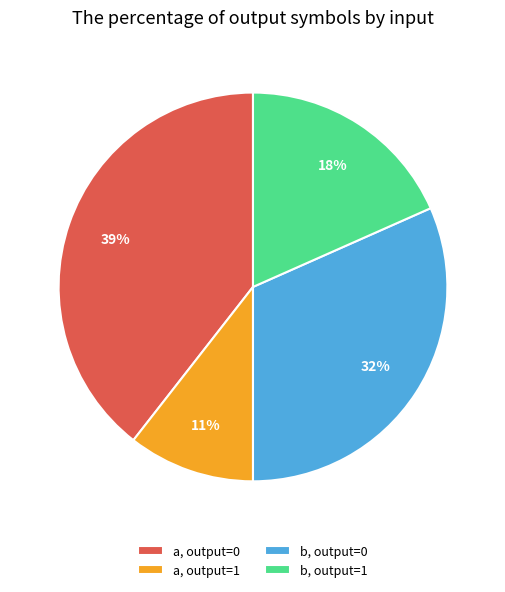

What is the largest slice in the pie chart?

a, output=0